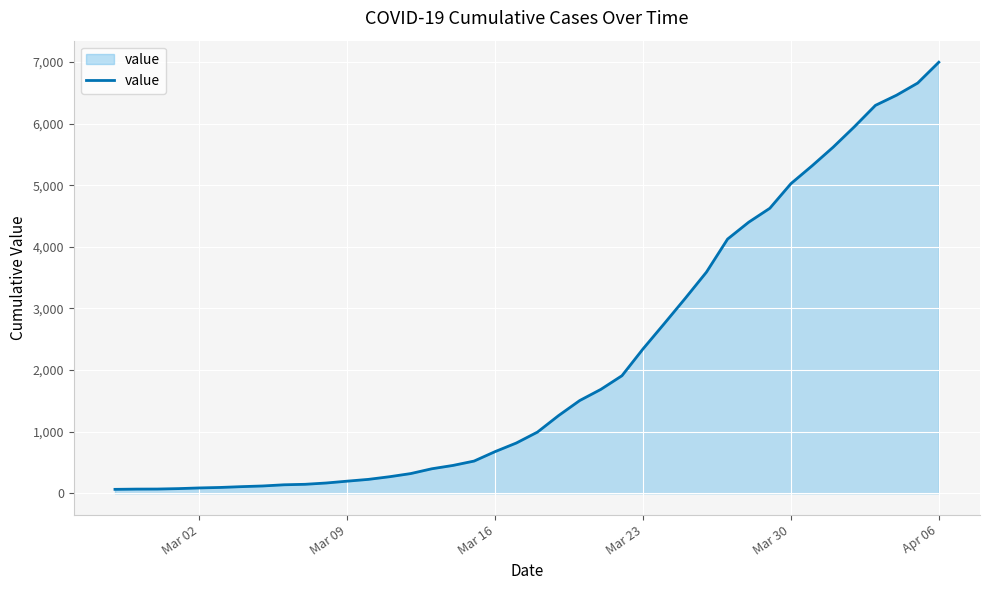

What is the greatest value displayed?

6995